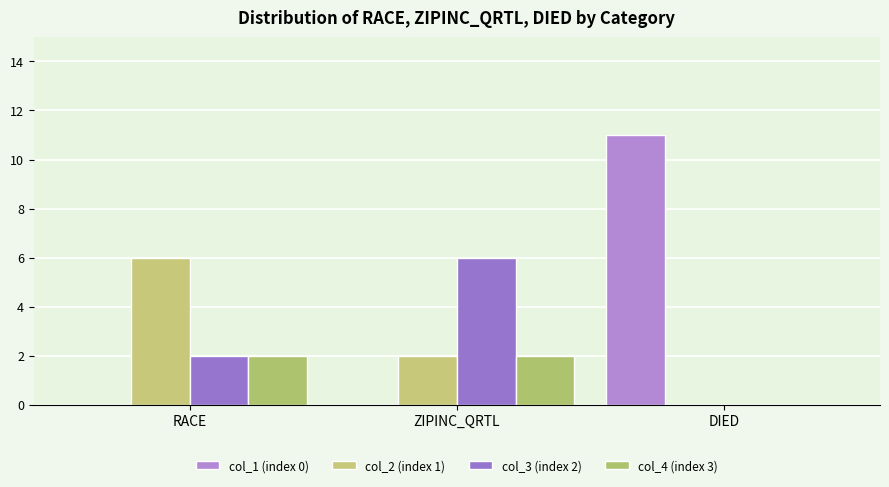

What is the label of the 1st bar from the right?

DIED